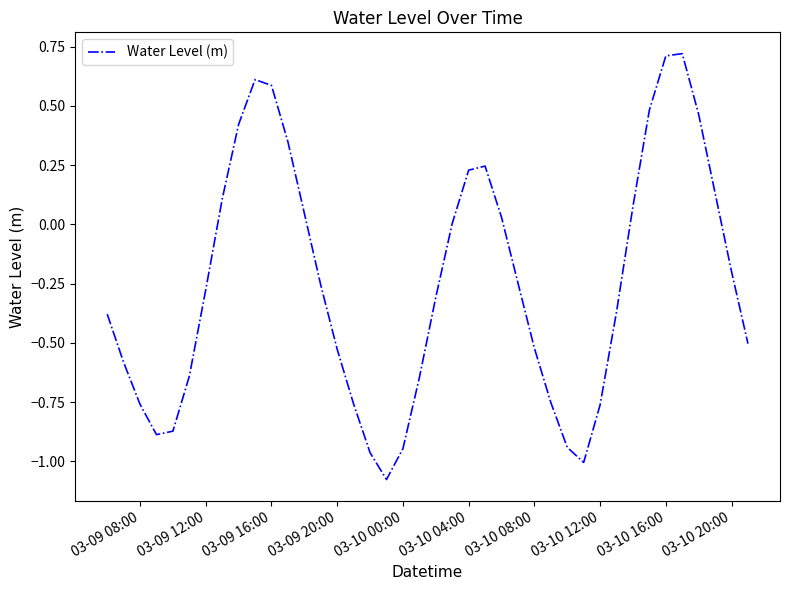

What is the difference between the maximum and minimum values?

1.8